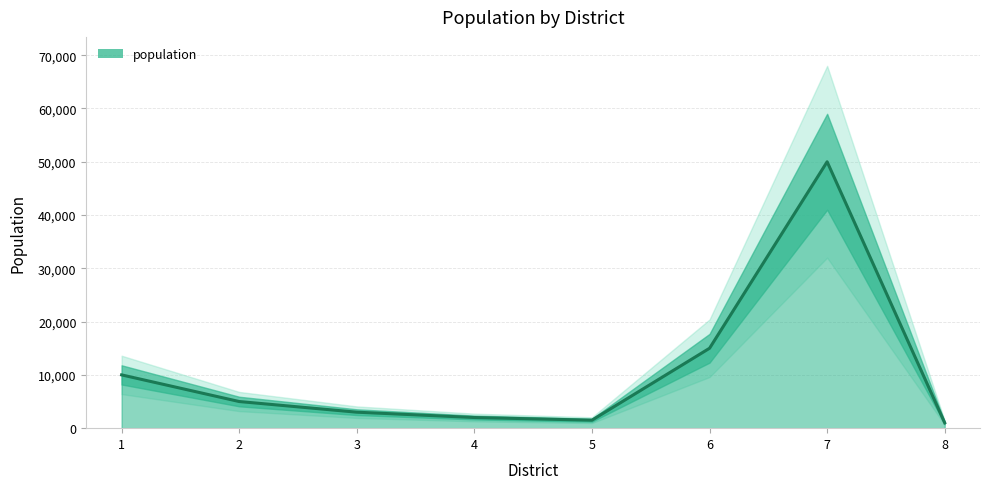

Where is the data nearest to the value 25500?

6